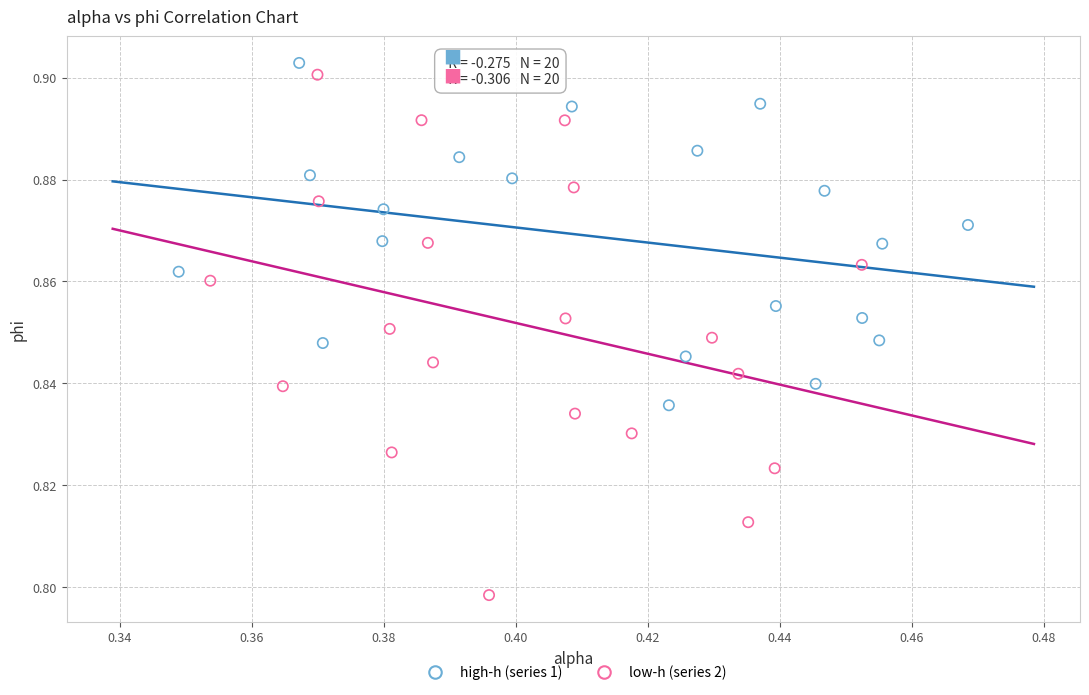

Which series has the widest spread of Y values?

low-h (series 2)